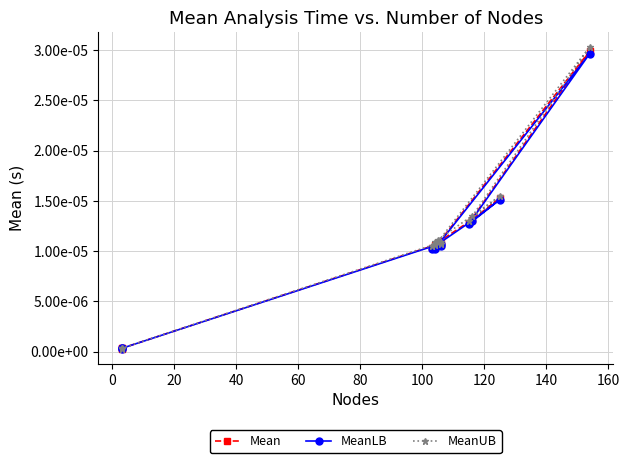

True or false: MeanLB and MeanUB intersect in this chart.

False